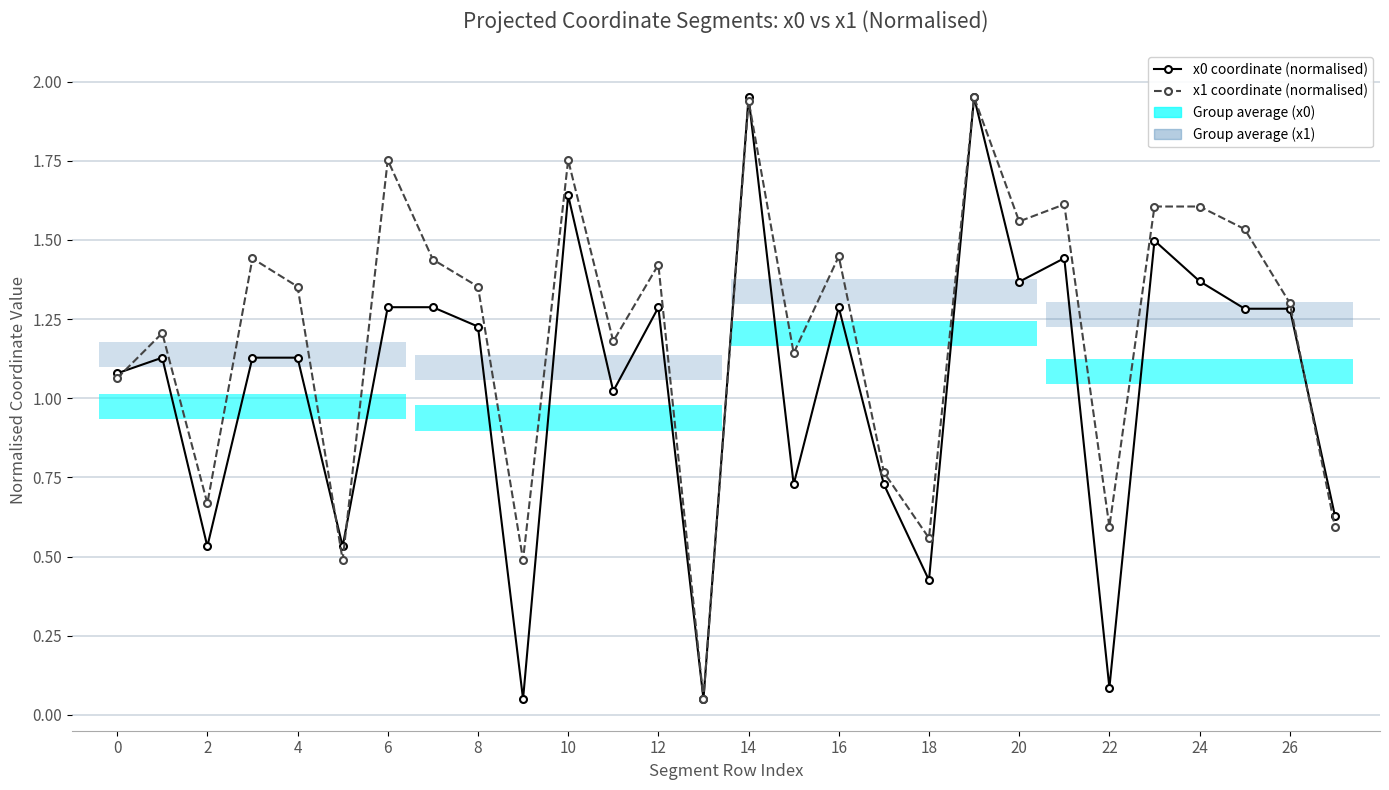

Reading left to right, what are all the values shown in this chart?

x0 coordinate (normalised): 1.1	1.1	0.5	1.1	1.1	0.5	1.3	1.3	1.2	0.1	1.6	1.0	1.3	0.1	1.9	0.7	1.3	0.7	0.4	1.9	1.4	1.4	0.1	1.5	1.4	1.3	1.3	0.6
x1 coordinate (normalised): 1.1	1.2	0.7	1.4	1.4	0.5	1.8	1.4	1.4	0.5	1.8	1.2	1.4	0.1	1.9	1.1	1.4	0.8	0.6	1.9	1.6	1.6	0.6	1.6	1.6	1.5	1.3	0.6